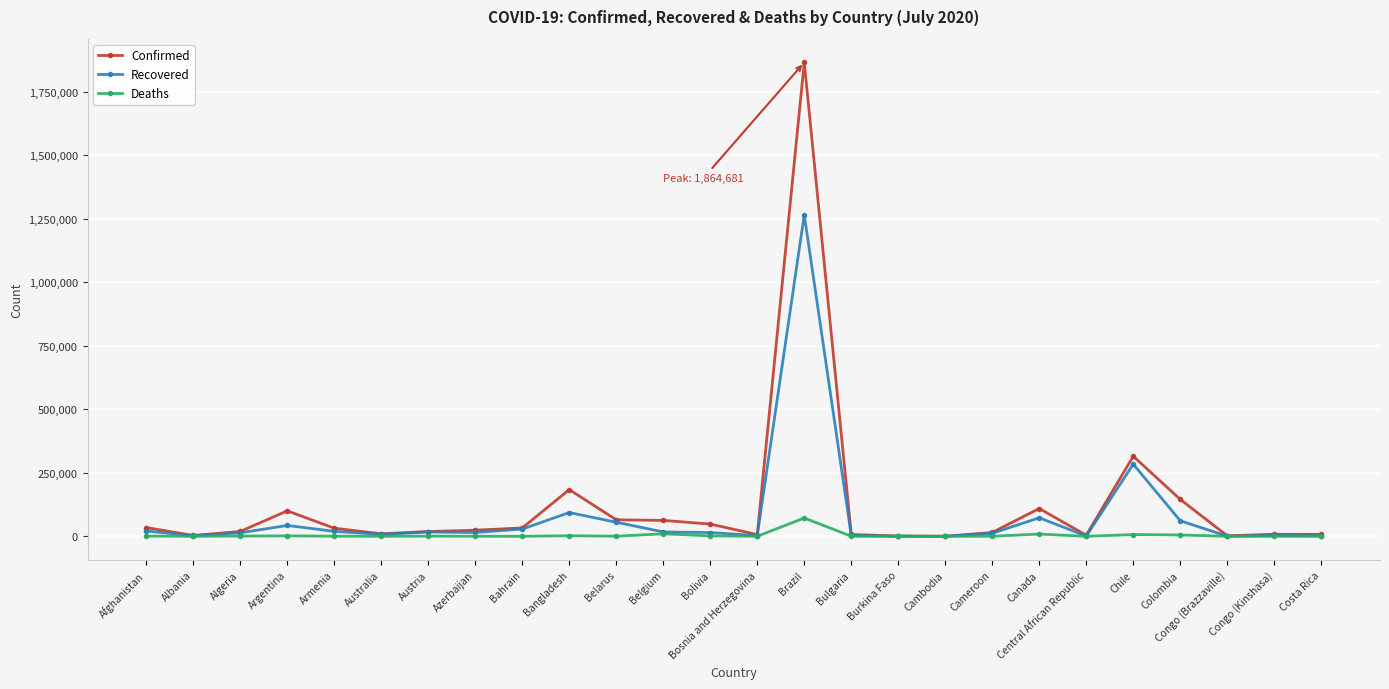

How many series are shown in this chart?

3